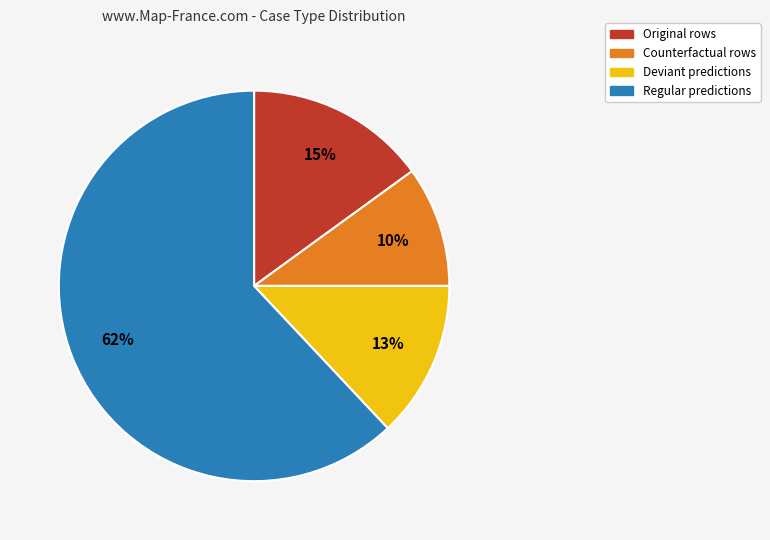

Is there a majority slice in this chart?

Yes